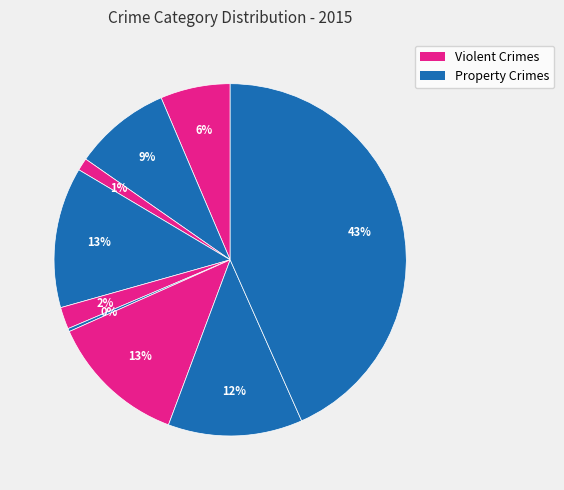

How many segments does this pie chart have?

9